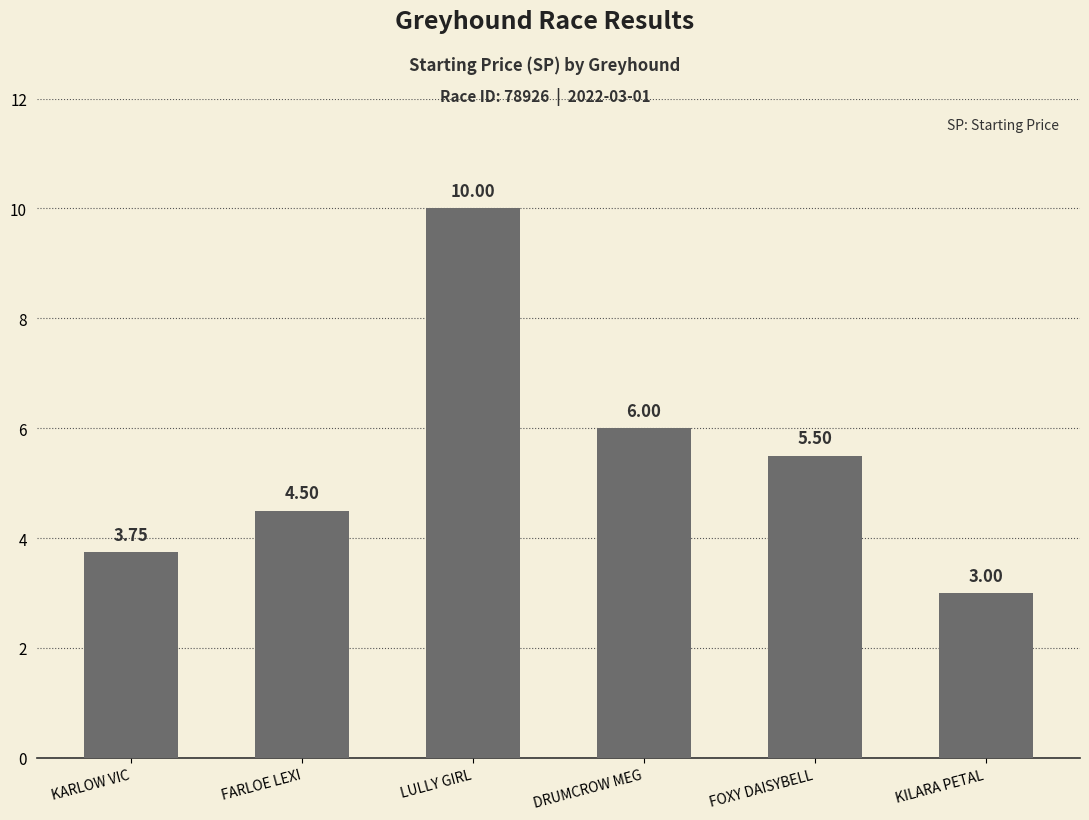

What is the difference between the maximum and minimum values?

7.0